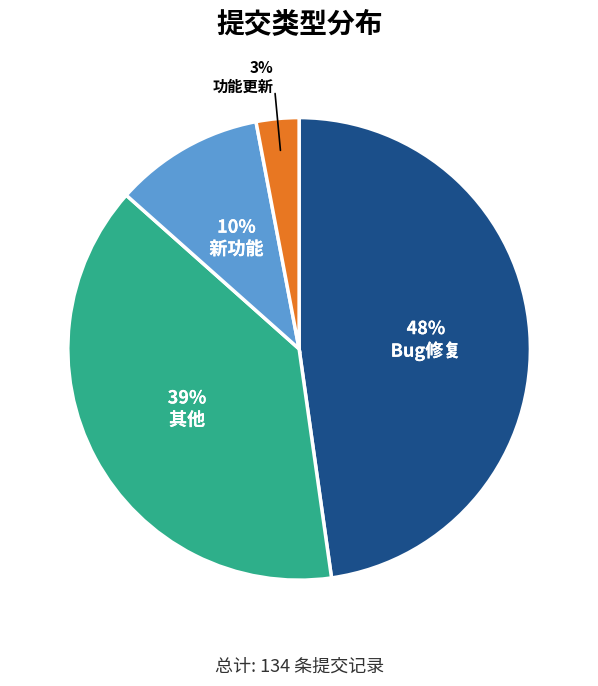

Does any single category account for the majority?

No